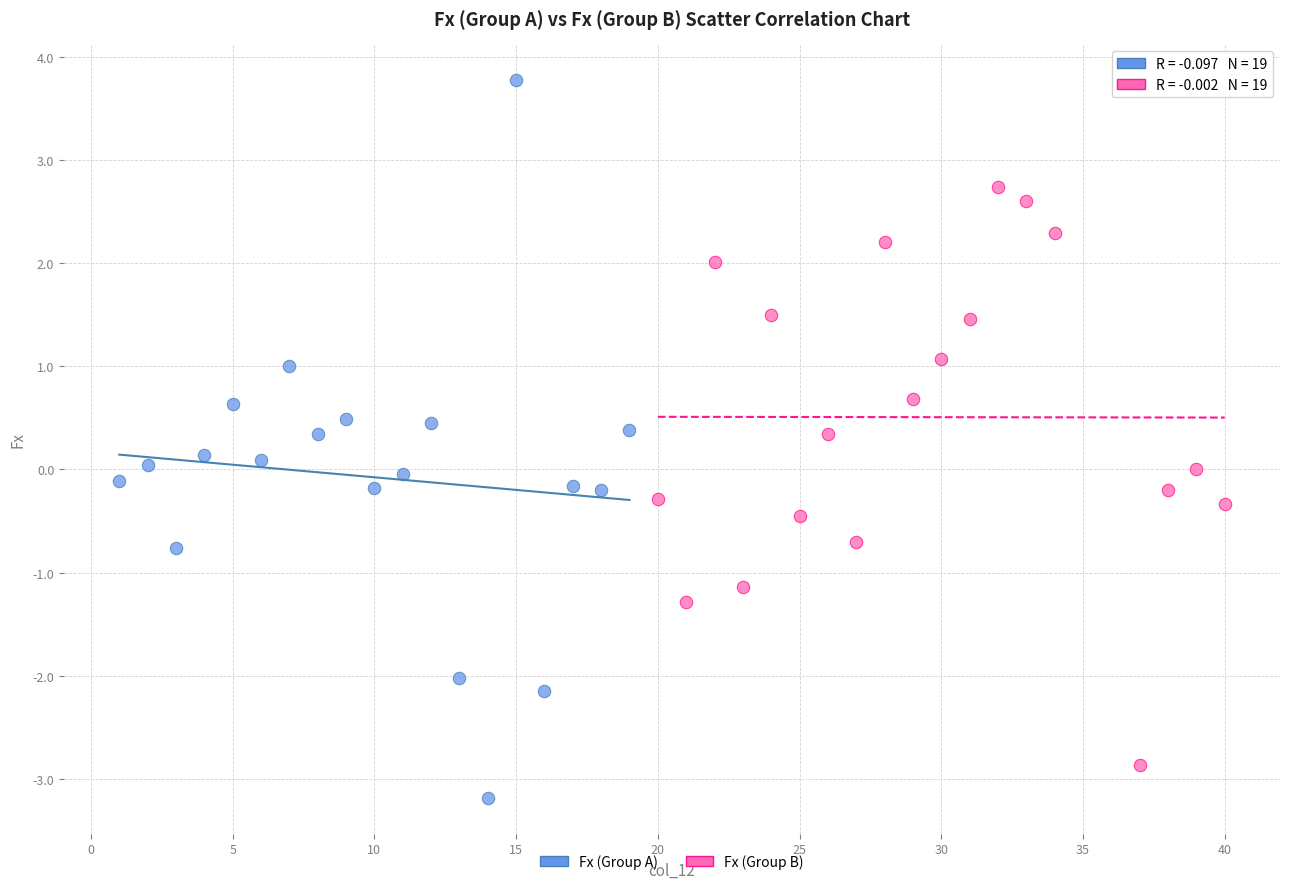

Which series reaches the maximum Y coordinate?

Fx (Group A)